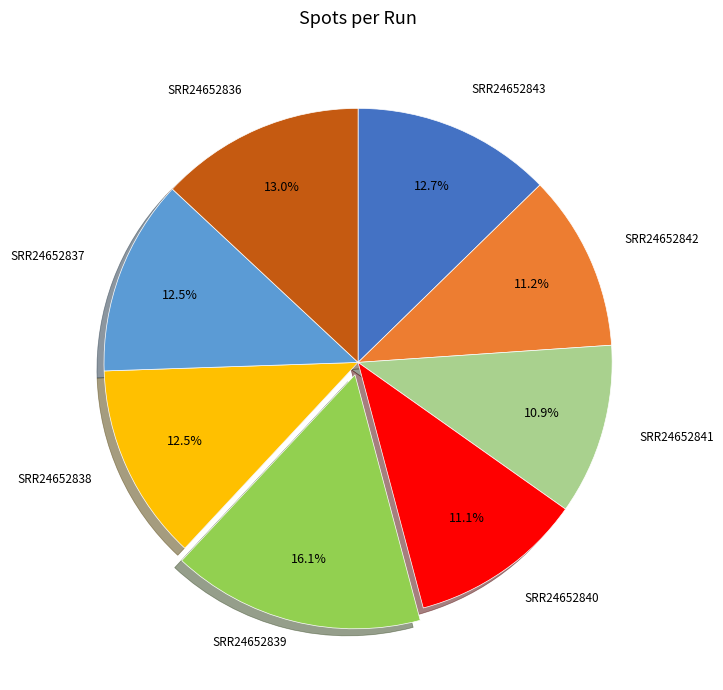

Is there any slice that represents more than half of the pie?

No